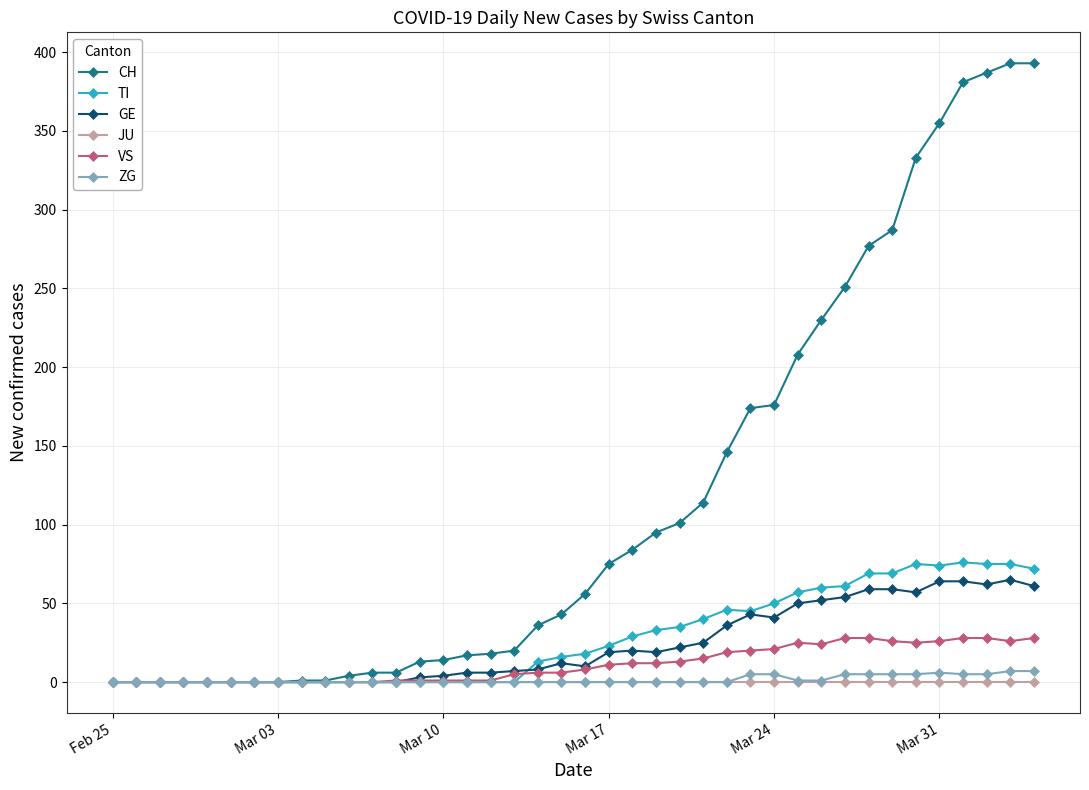

What is the maximum value shown in the chart?

393